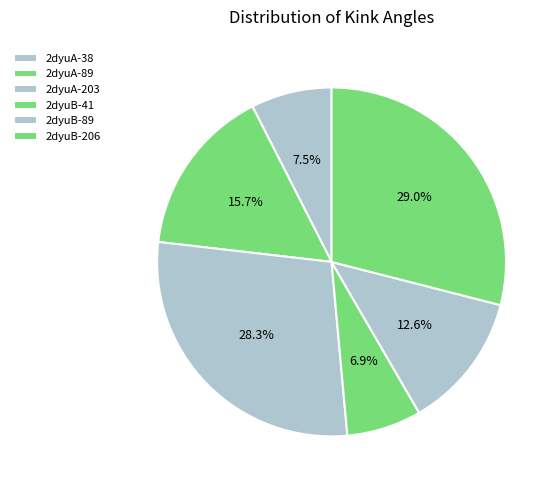

How many segments does this pie chart have?

6